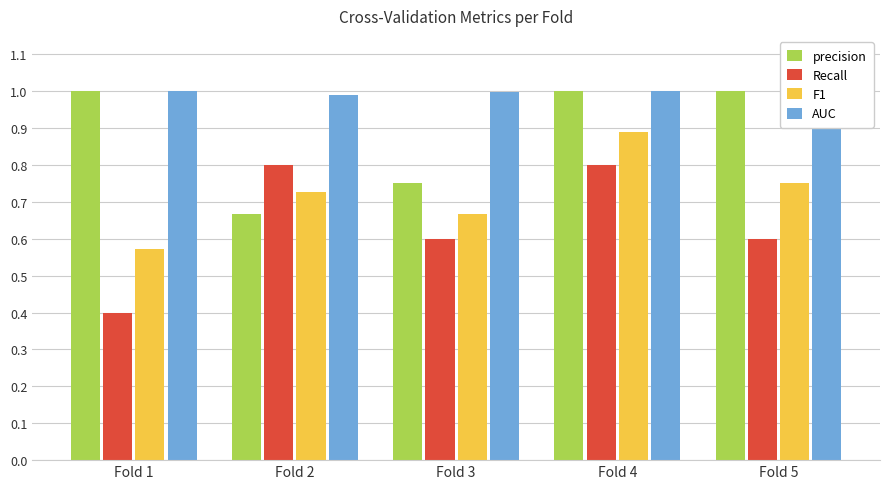

Where is precision nearest to the value 0?

Fold 2